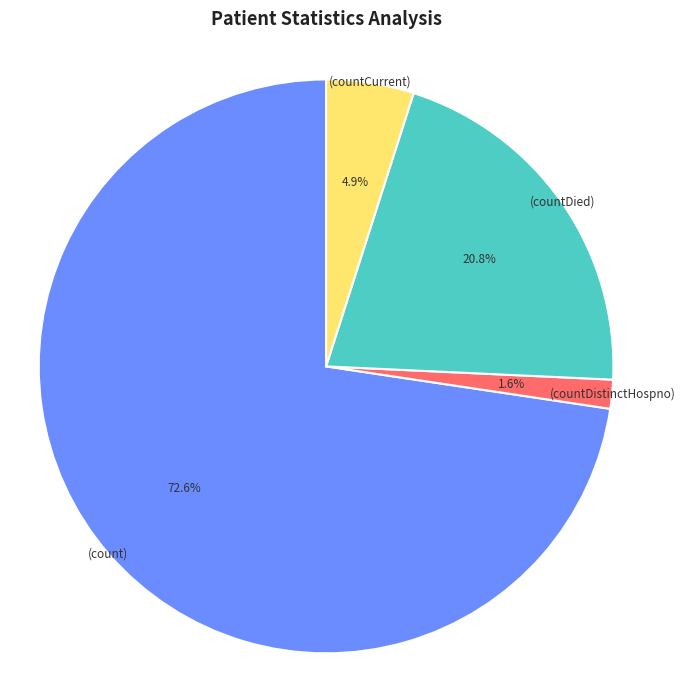

Is there any slice that represents more than half of the pie?

Yes